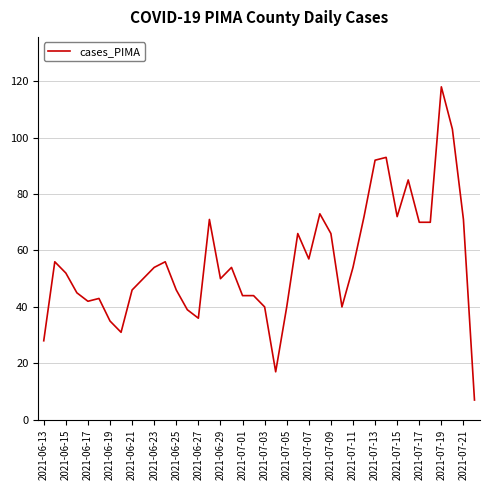

What is the maximum value shown in the chart?

118